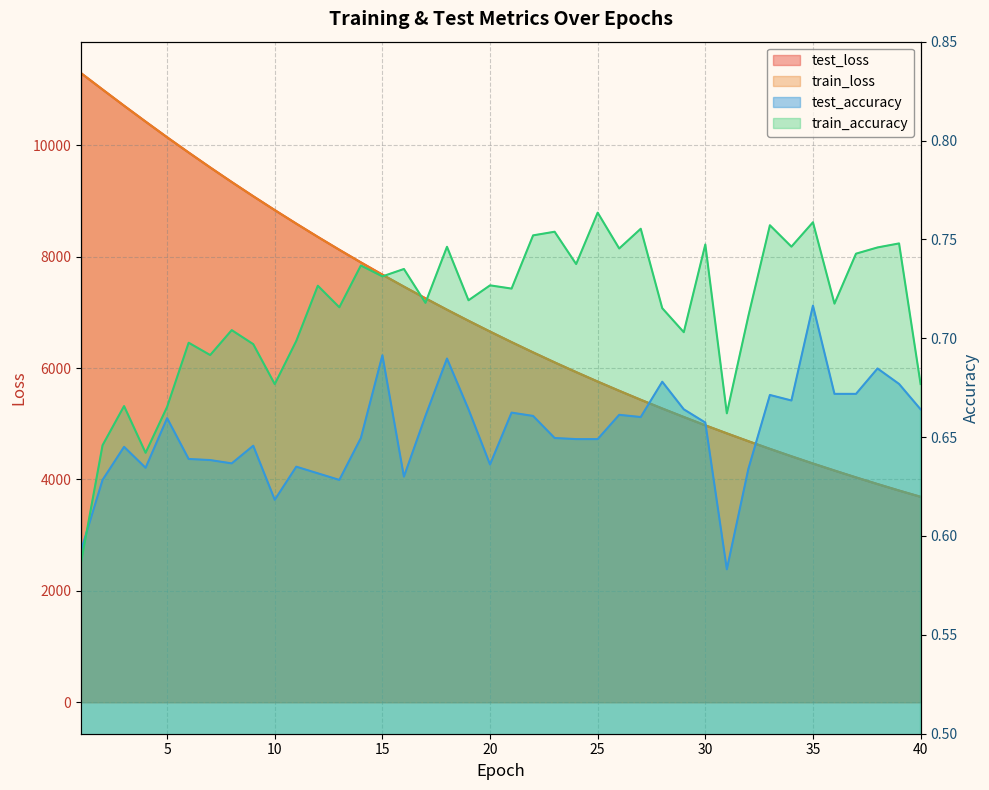

Which category has the lowest value across all series?

31